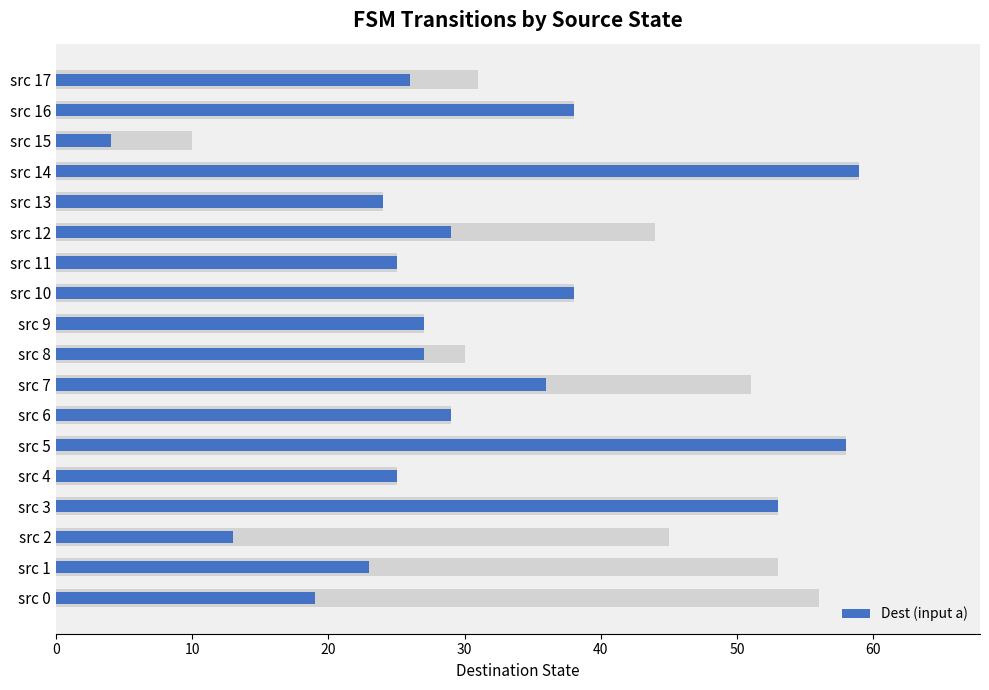

Reading left to right, list all the values displayed in this chart.

19	23	13	53	25	58	29	36	27	27	38	25	29	24	59	4	38	26